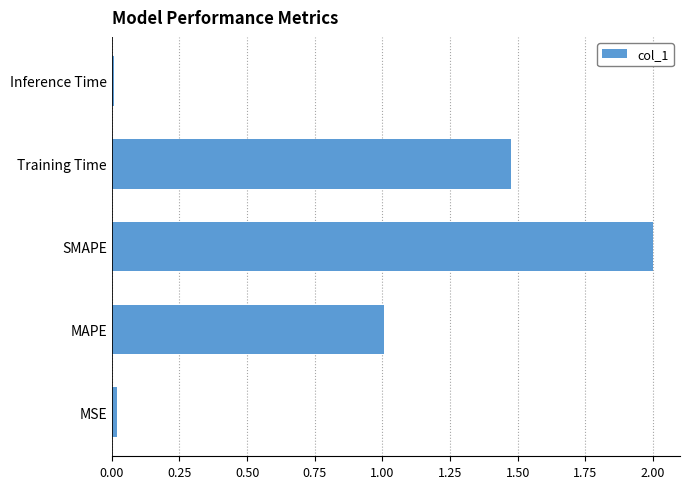

What is the average value?

0.9